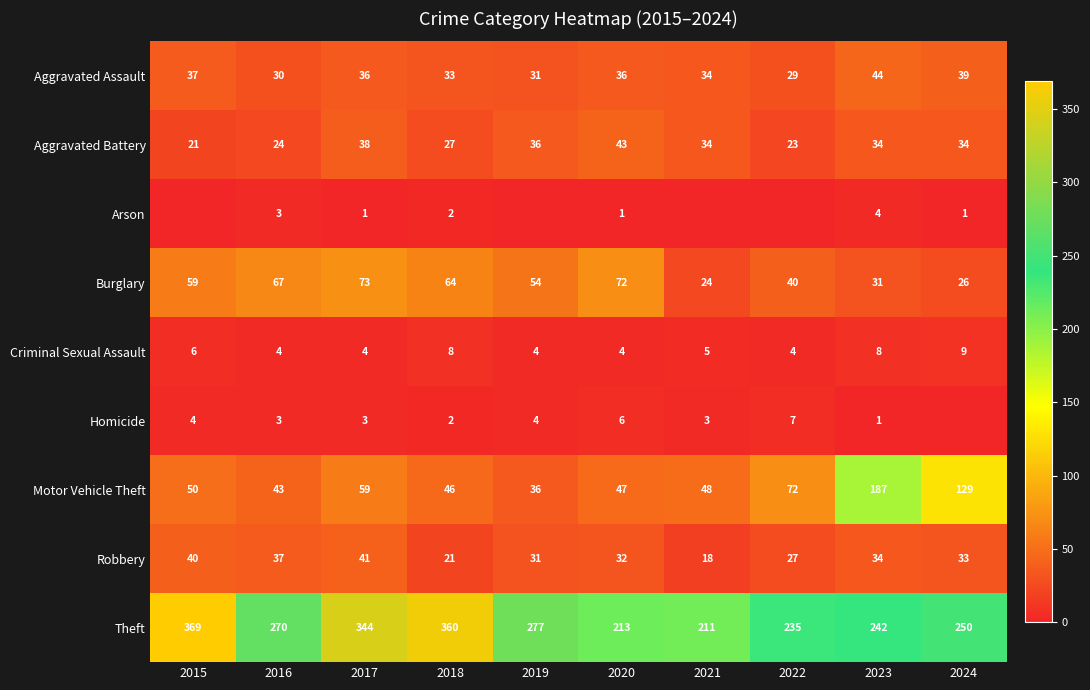

At how many categories does at least one series exceed 288?

3